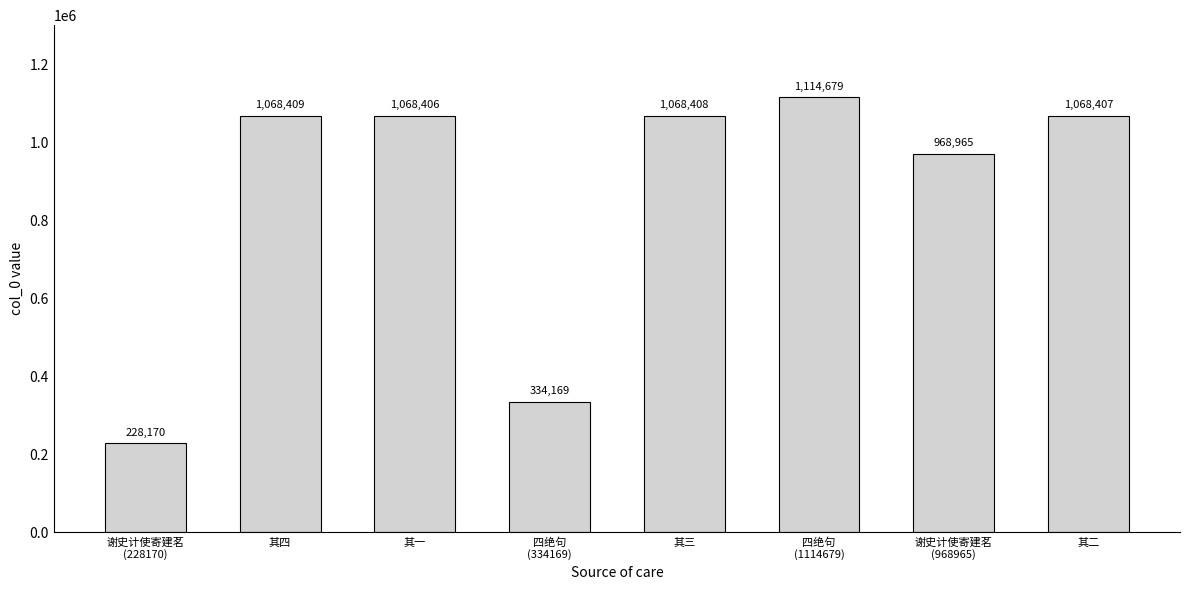

True or false: the data shows 1636514 at 其四.

False